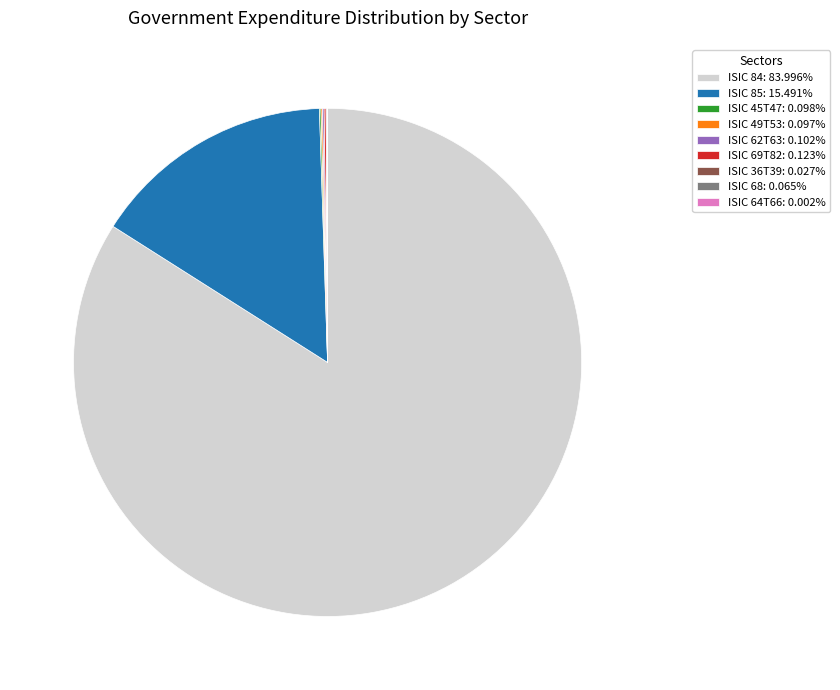

Is there any slice that represents more than half of the pie?

Yes